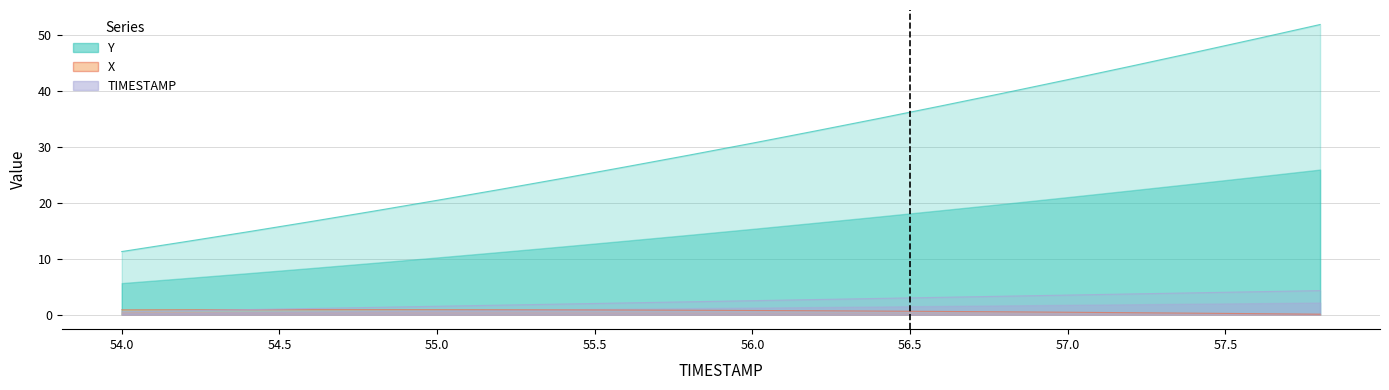

At 56.2, list the series in order from largest to smallest.

Y, TIMESTAMP, X